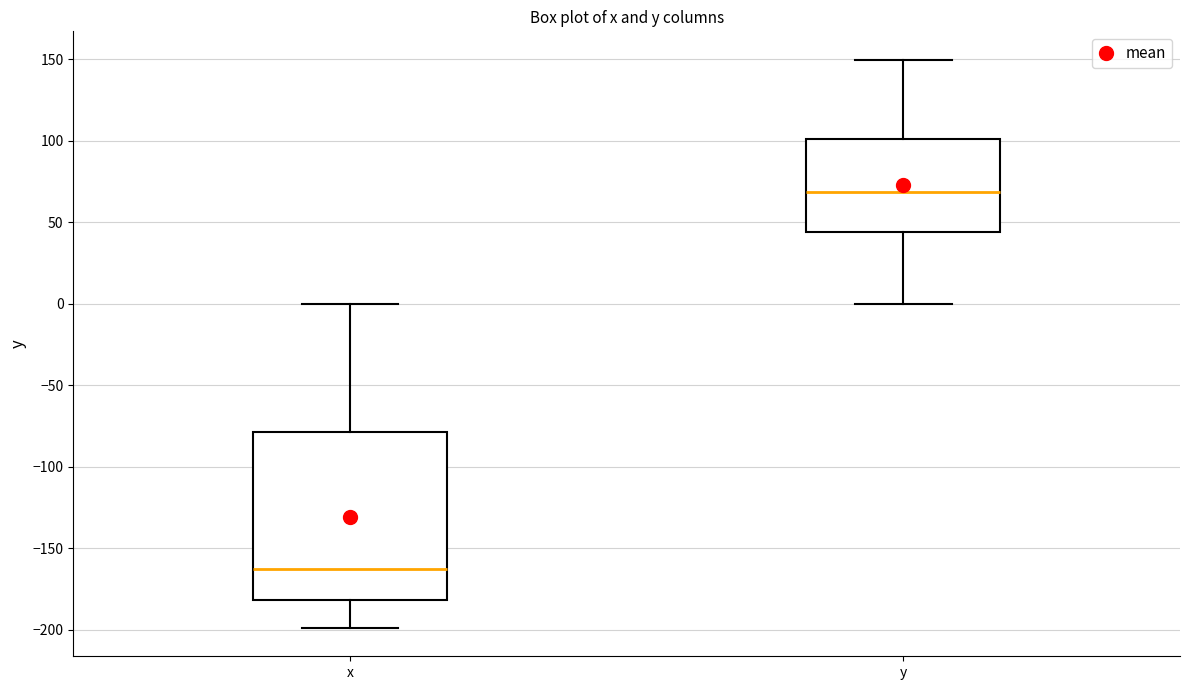

Which box's median line is the lowest?

x